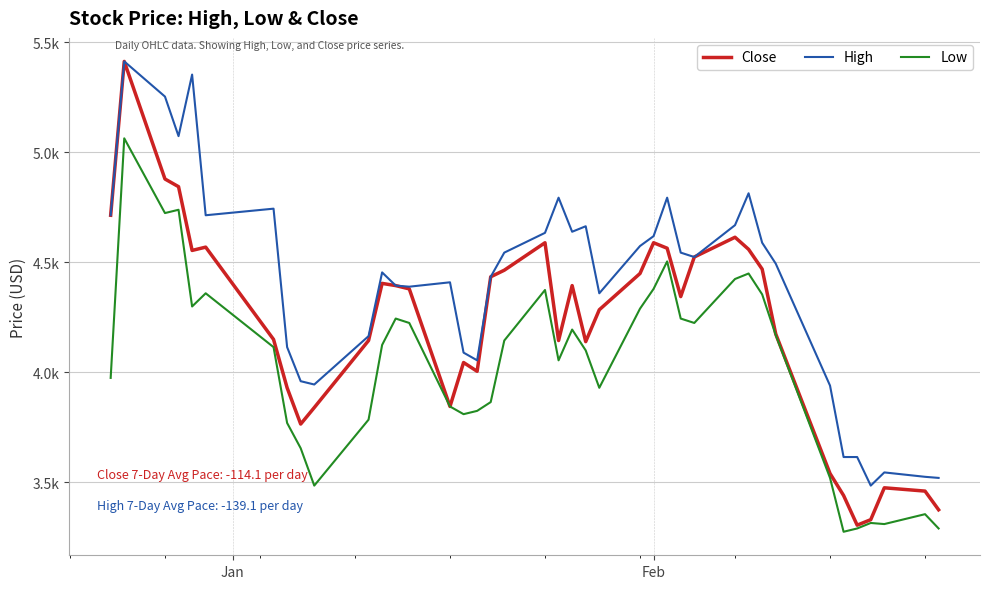

What is the lowest value of the Low series?

3275.6